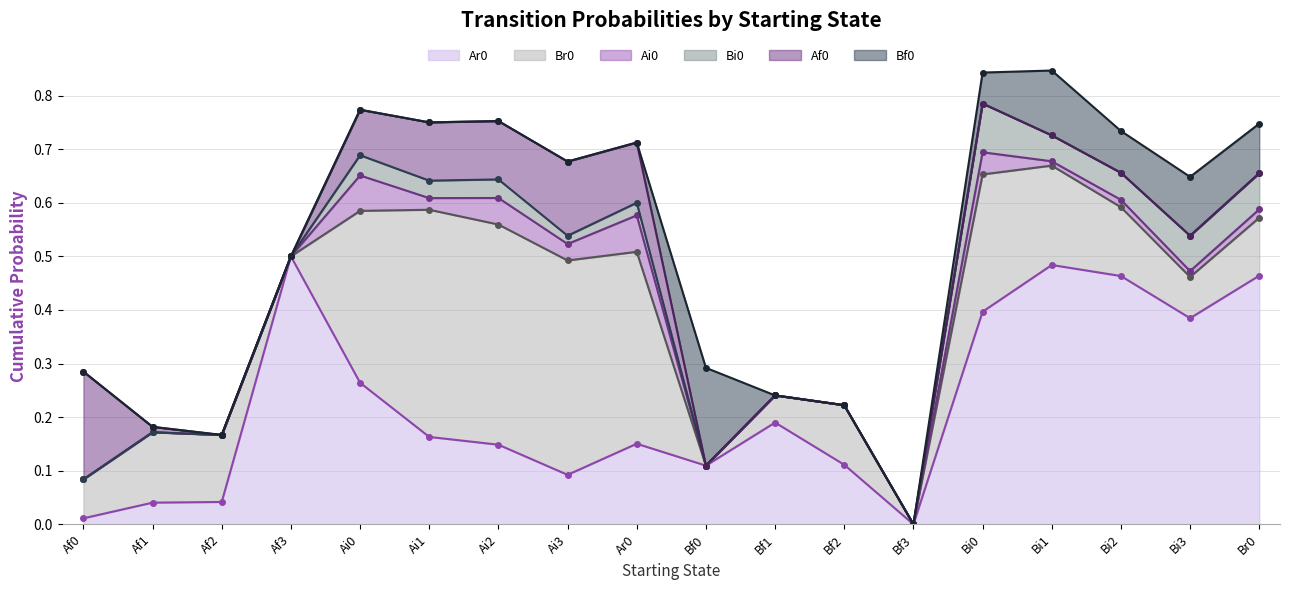

How many lines are shown in the chart?

6